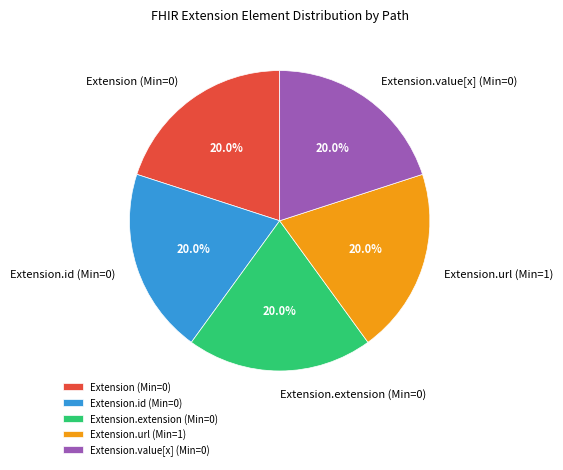

What is the ratio of the value at Extension.value[x] (Min=0) to the value at Extension.extension (Min=0)?

1.0